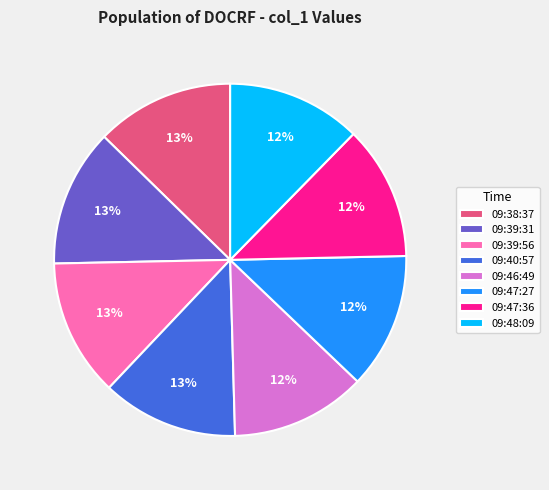

To the nearest percent, what portion does 09:47:36 represent?

12%